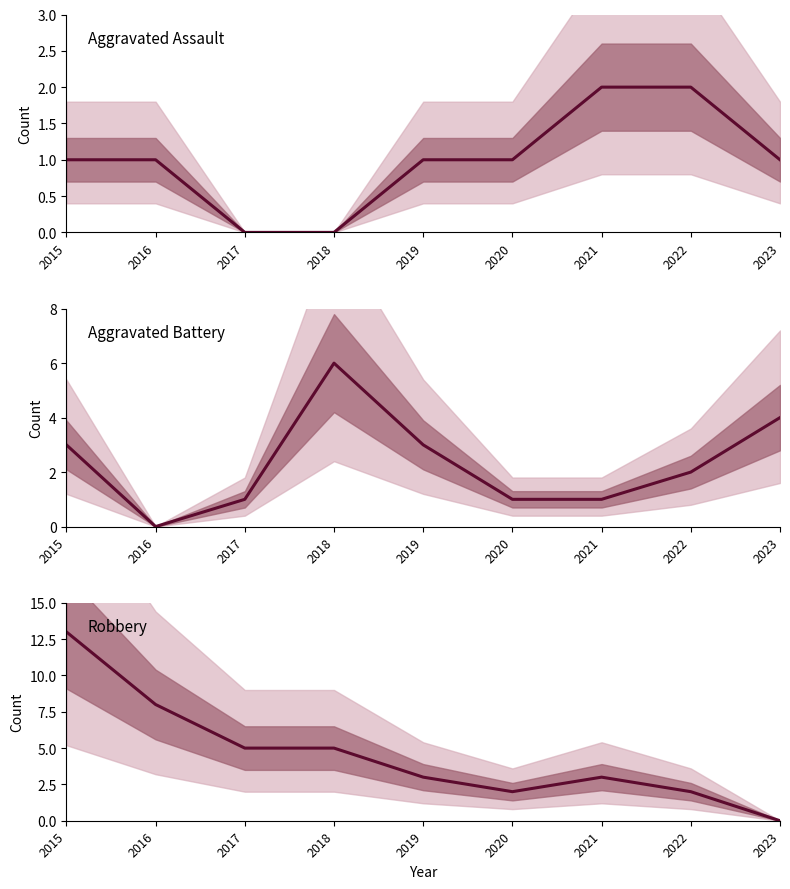

What is the average value of the Aggravated Assault series?

1